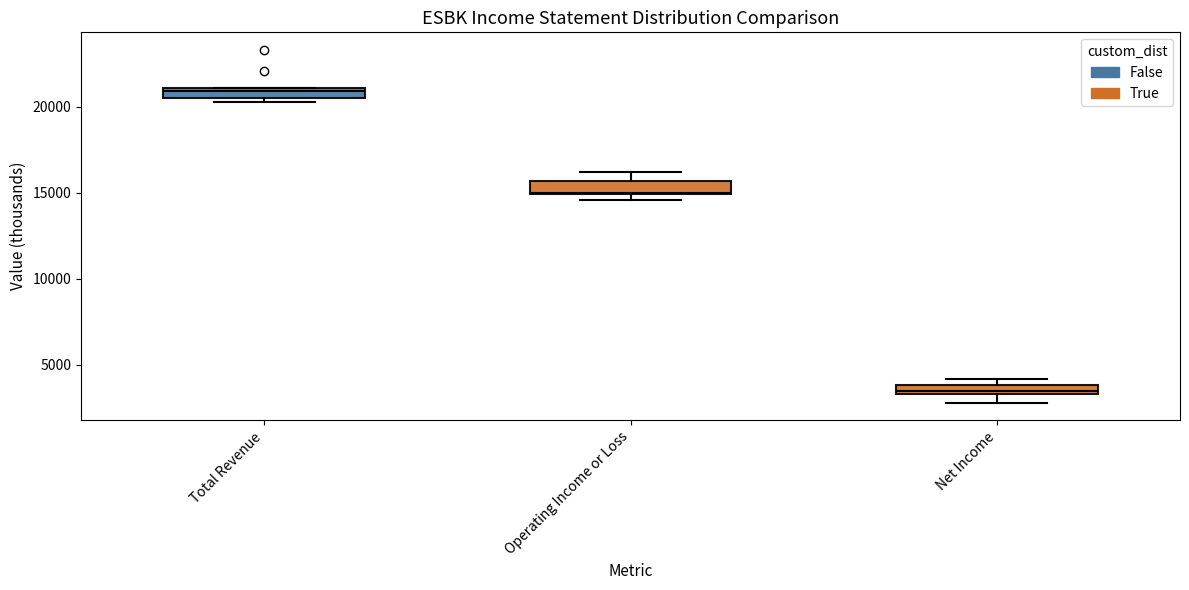

Which box's median line is the highest?

Total Revenue